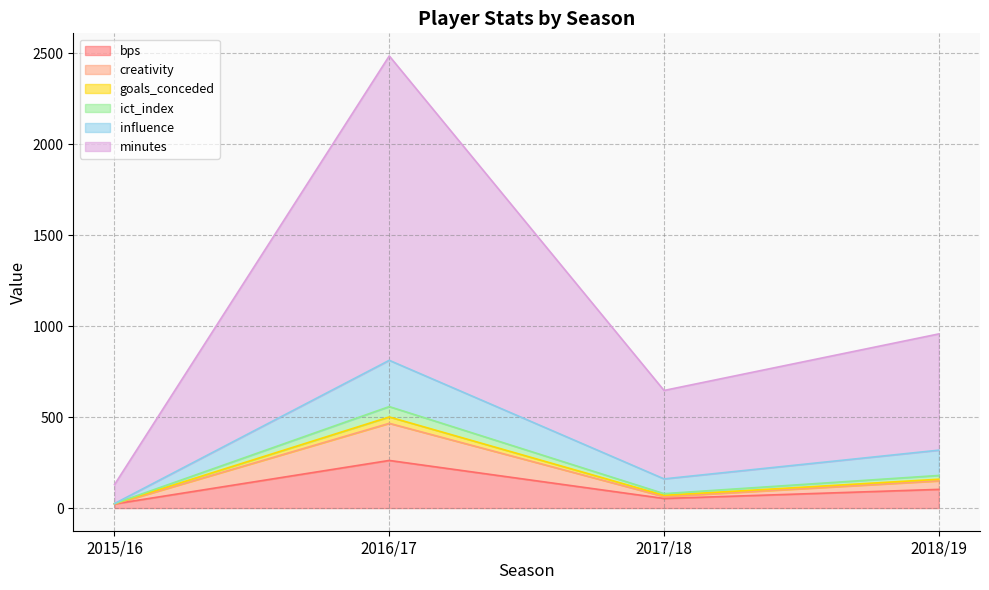

In minutes, how many points are lower than both neighbors (excluding endpoints)?

1